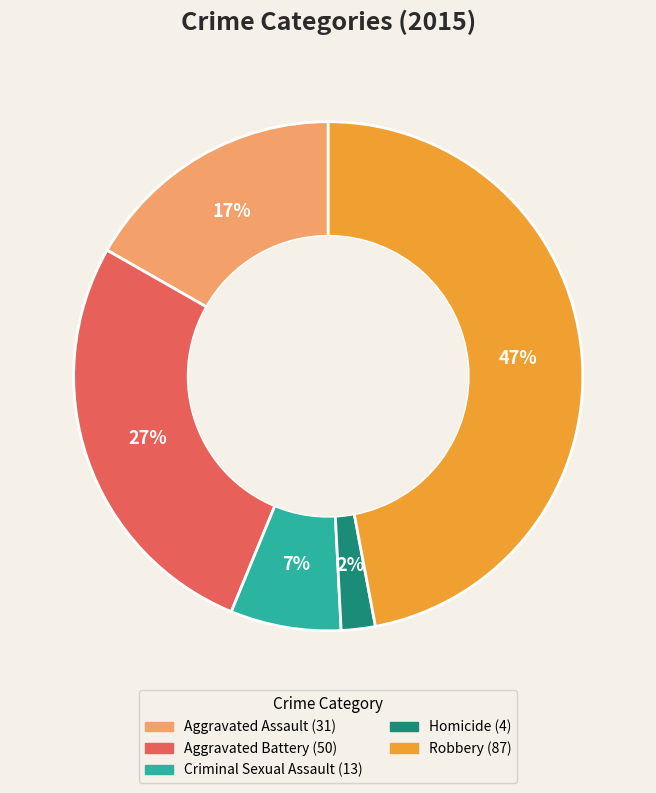

Is the sum of Aggravated Assault and Aggravated Battery greater than half?

No